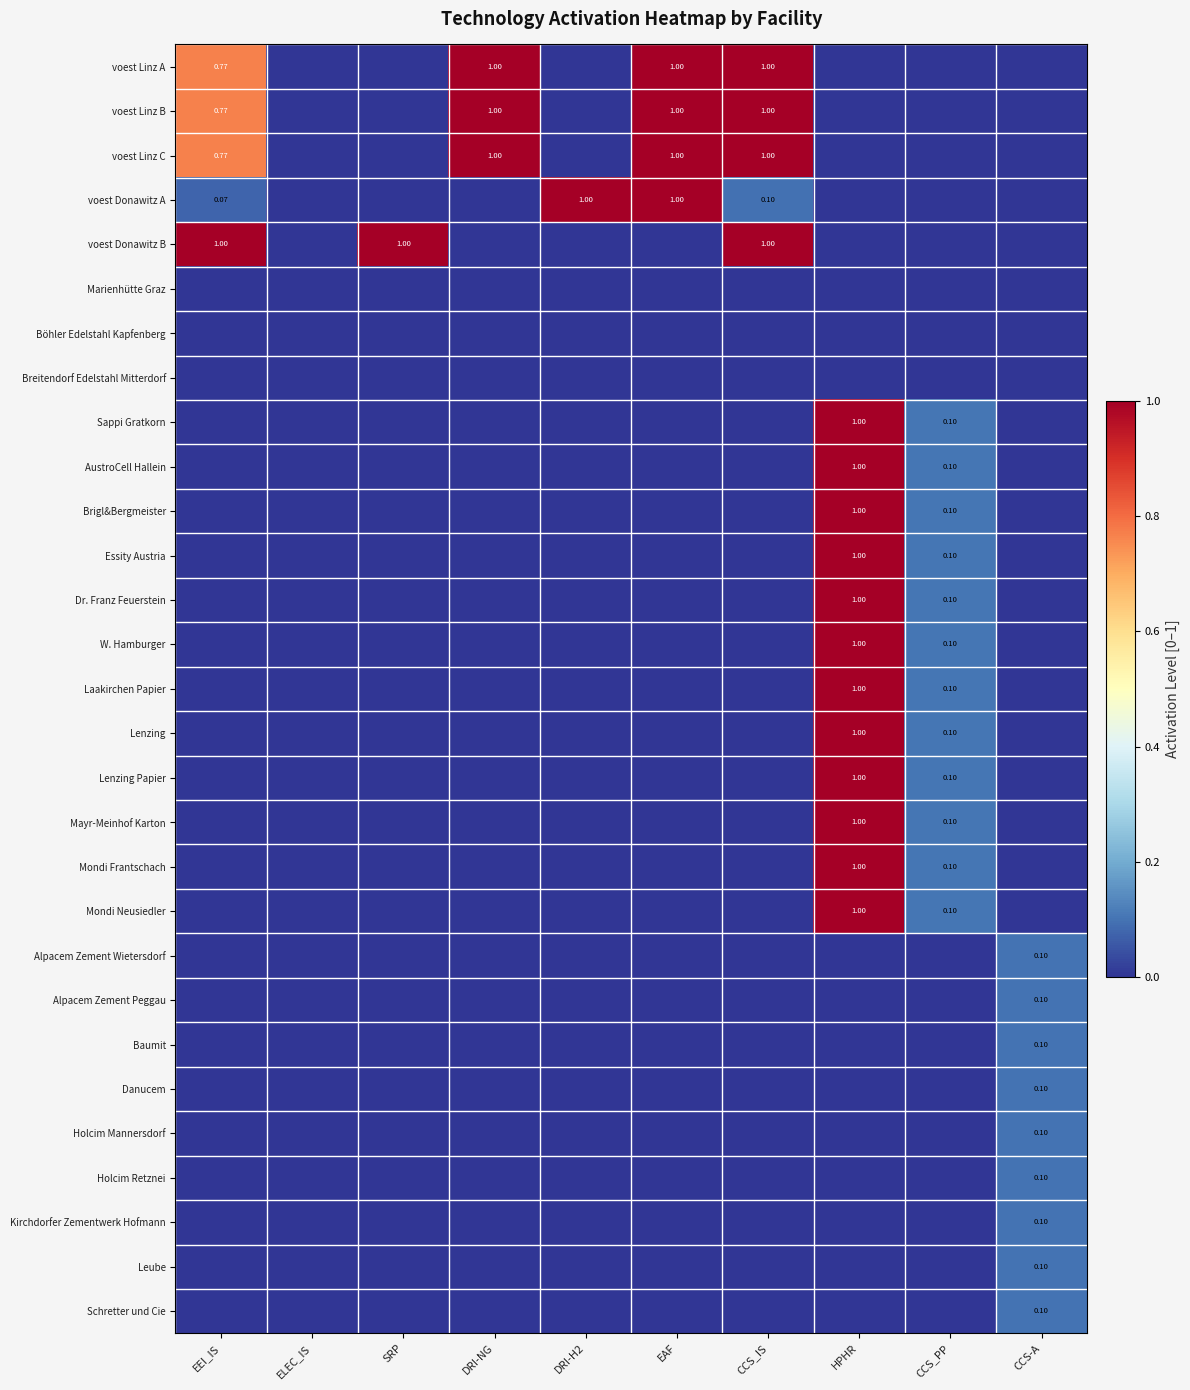

Rank the series at HPHR from highest to lowest value.

Sappi Gratkorn, AustroCell Hallein, Brigl&Bergmeister, Essity Austria, Dr. Franz Feuerstein, W. Hamburger, Laakirchen Papier, Lenzing, Lenzing Papier, Mayr-Meinhof Karton, Mondi Frantschach, Mondi Neusiedler, voest Linz A, voest Linz B, voest Linz C, voest Donawitz A, voest Donawitz B, Marienhütte Graz, Böhler Edelstahl Kapfenberg, Breitendorf Edelstahl Mitterdorf, Alpacem Zement Wietersdorf, Alpacem Zement Peggau, Baumit, Danucem, Holcim Mannersdorf, Holcim Retznei, Kirchdorfer Zementwerk Hofmann, Leube, Schretter und Cie